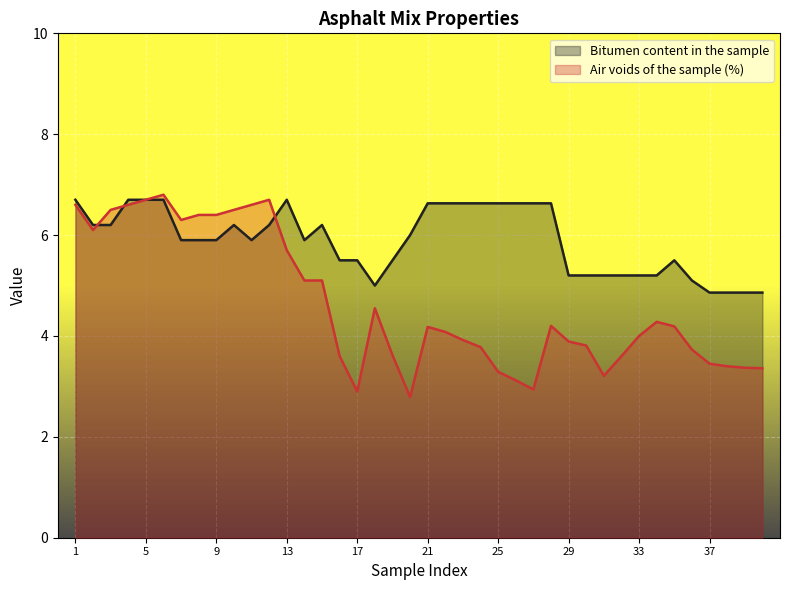

What is the approximate value of Air voids of the sample (%) at 14?

5.1